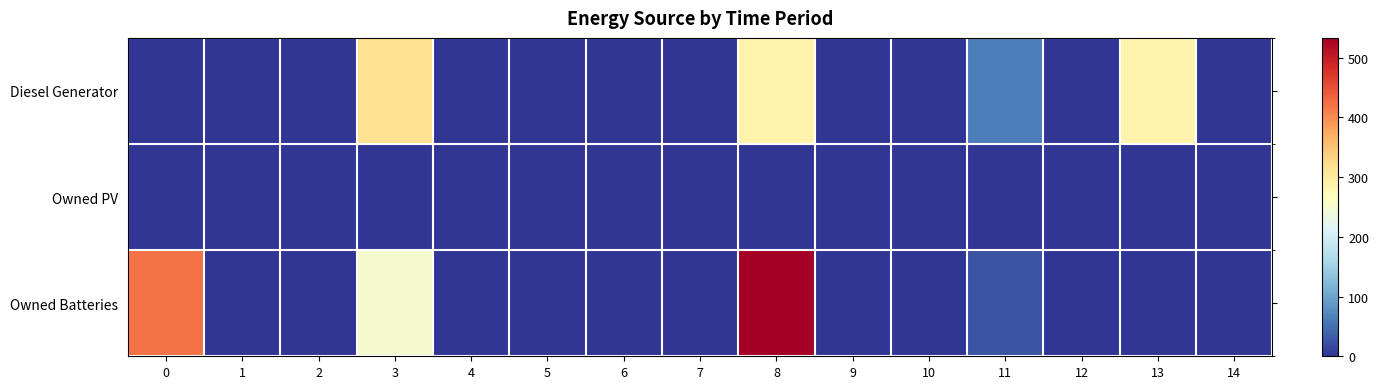

Which category has the highest value across all series?

8